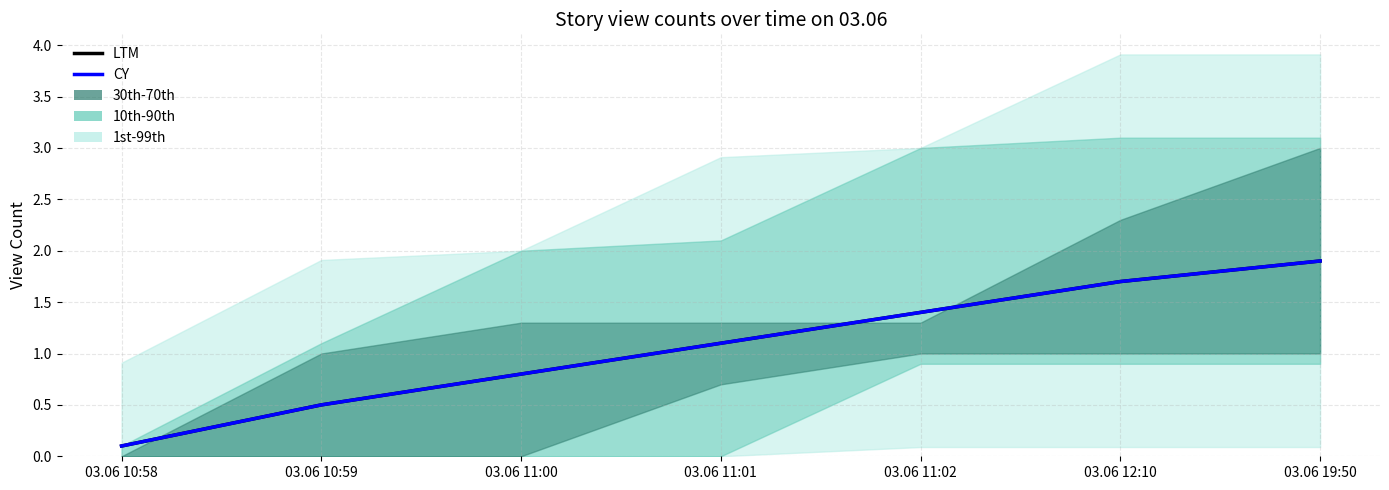

Which series has the largest total across all categories?

LTM